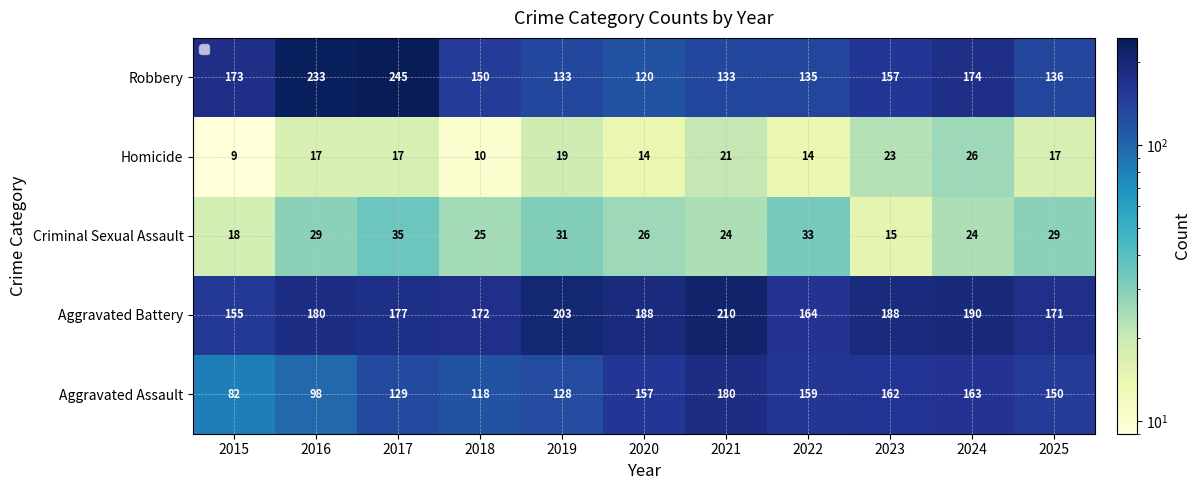

How many distinct data groups are displayed?

5